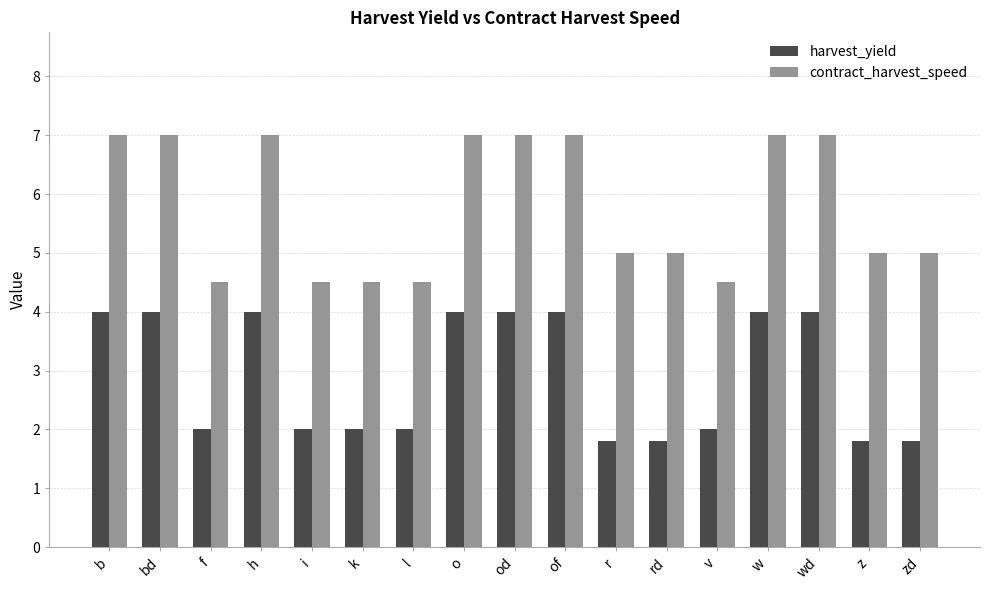

What is the spread (max minus min) of values at b?

3.0